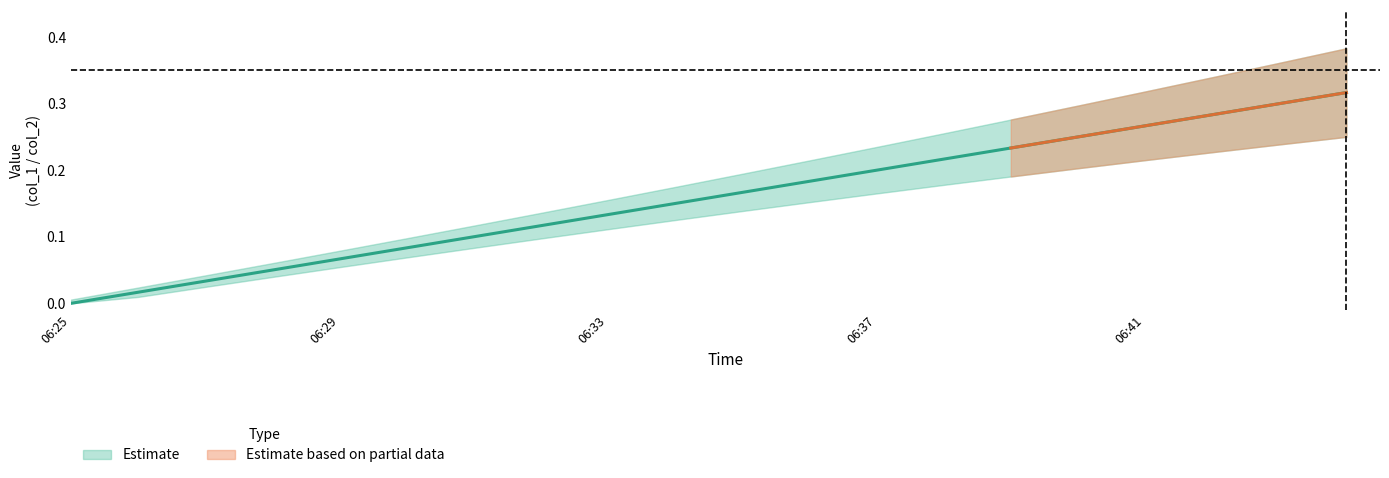

What is the sum of all values?

3.2